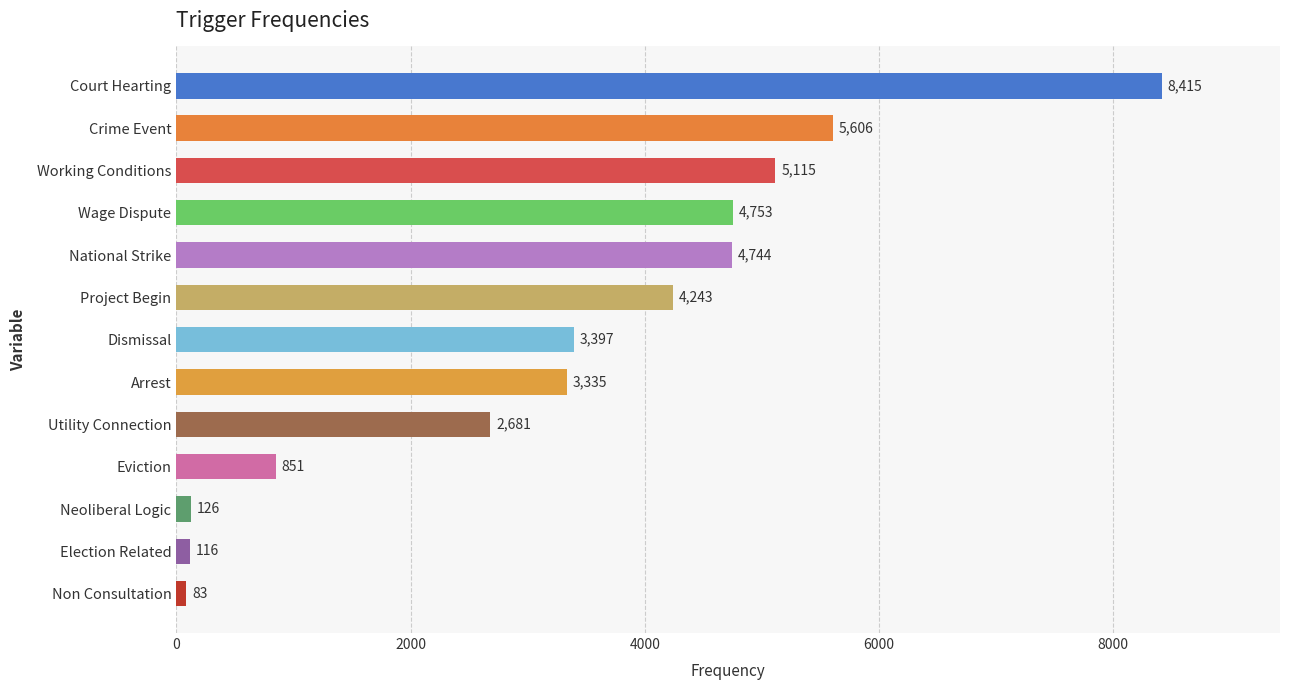

What value does the data have at Crime Event?

5606